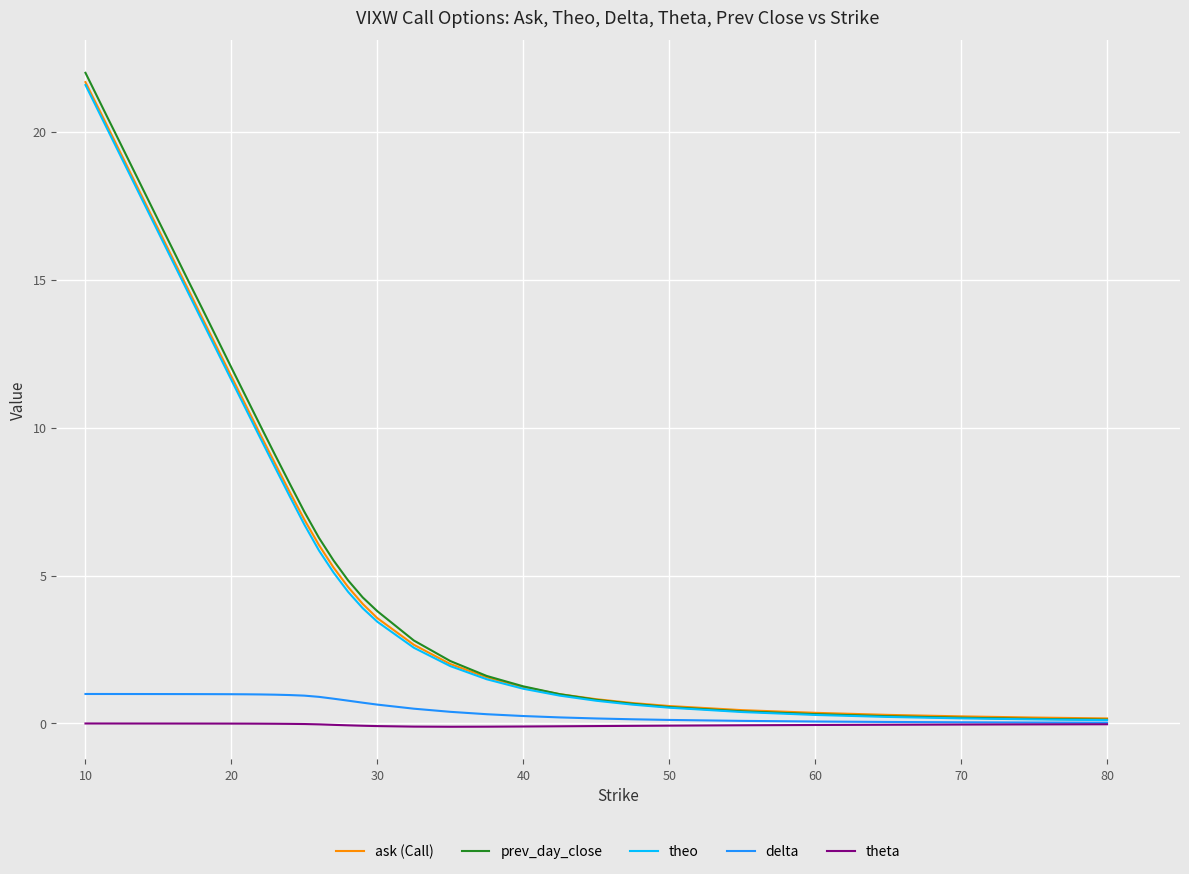

Count the number of data series in this chart.

5